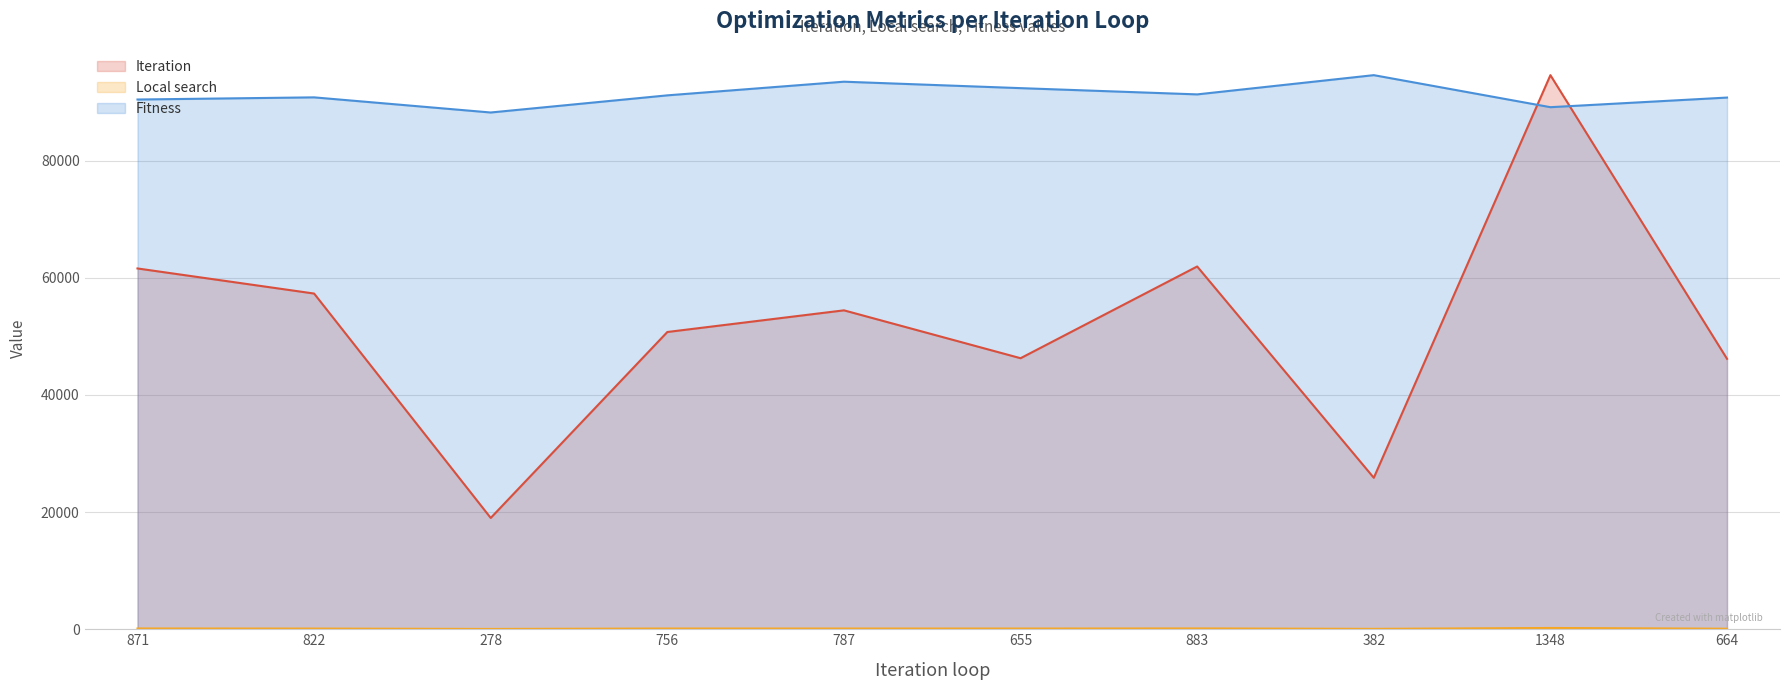

Does the chart have visible grid lines?

Yes